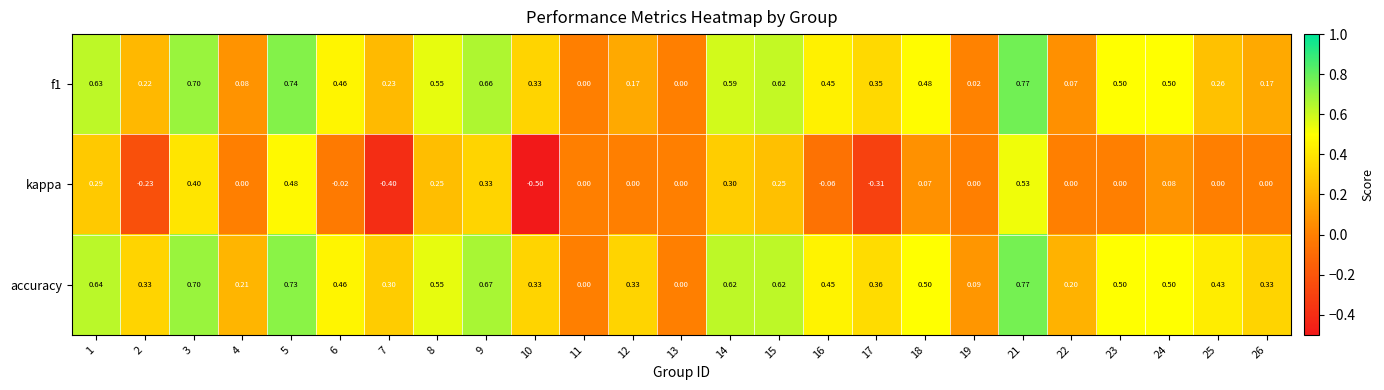

Between 2 and 19, which series saw the biggest shift?

accuracy